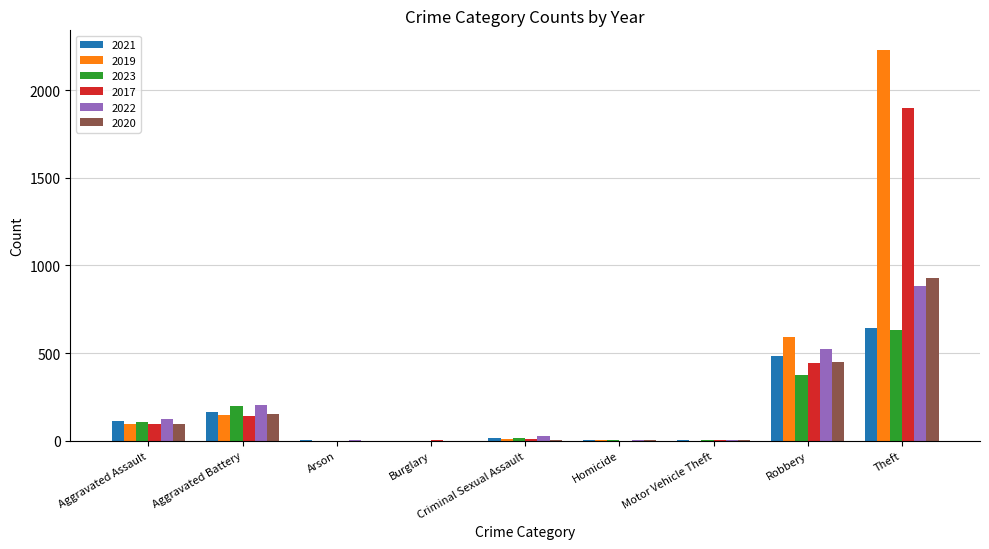

Is the value of 2022 at Aggravated Assault greater than the value of 2020 at Robbery?

No